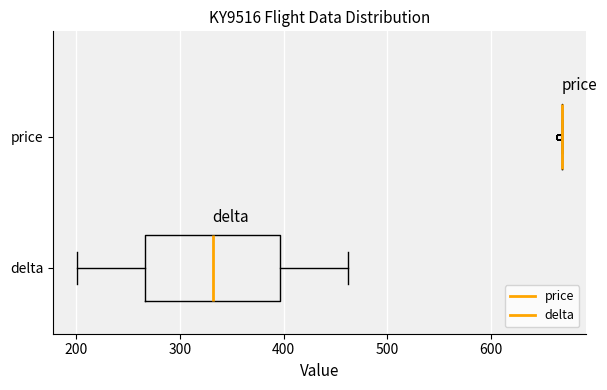

Reading bottom to top, transcribe this box plot: for each box, give where its median line is, the range the box spans, and where its two whiskers end, as read against the x-axis. The values are not printed on the chart, so give them approximately, as read against the axis.

delta: median 330, box 270 to 400, whiskers 200 to 460
price: box collapsed to a line at 670, whiskers 670 to 670